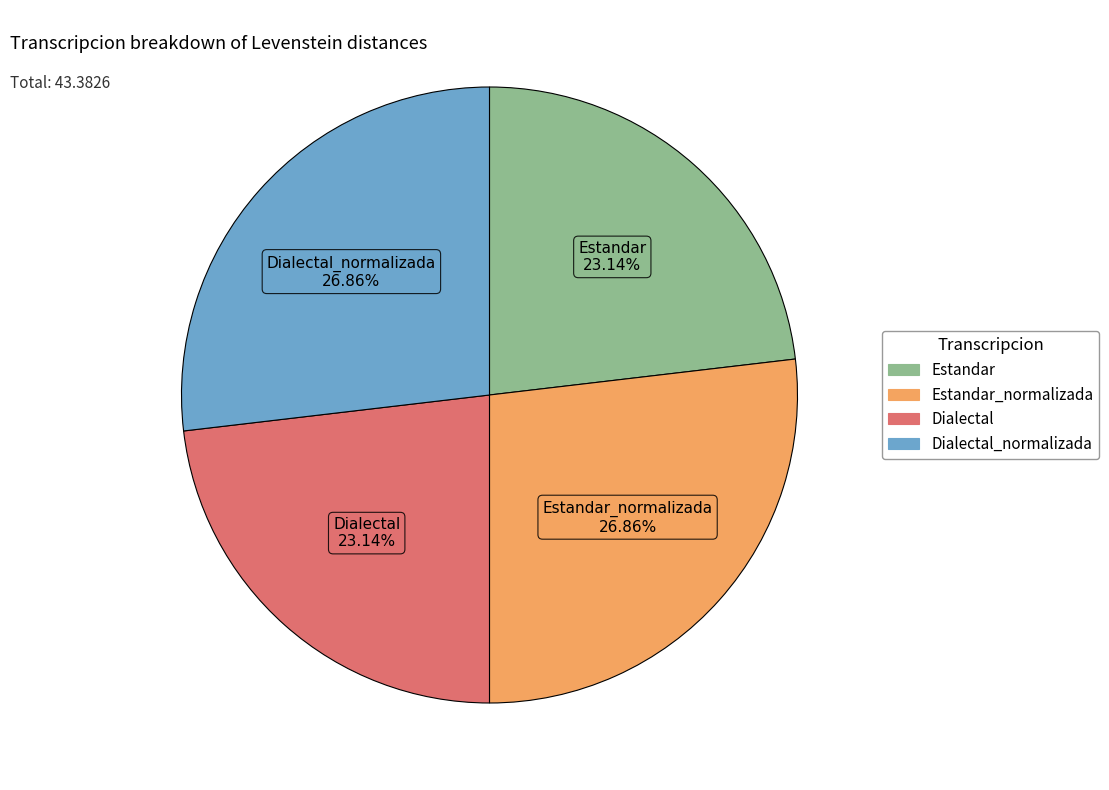

Count the number of slices in the pie.

4